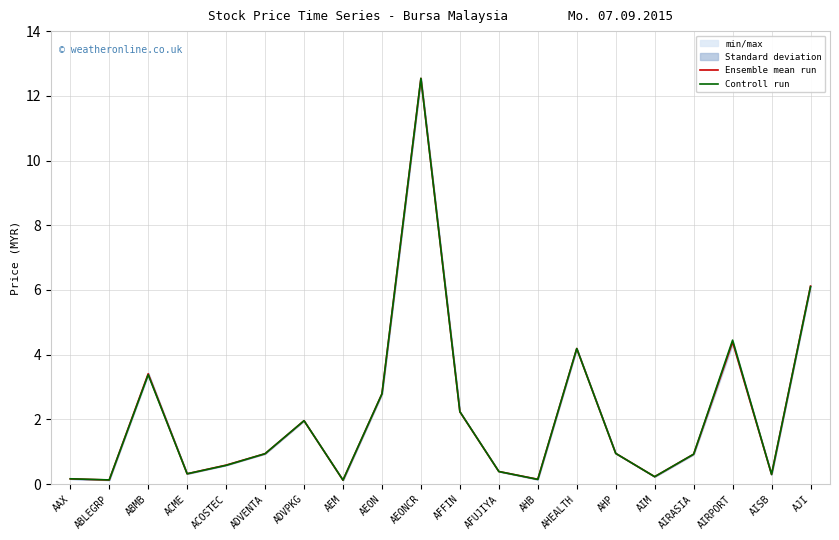

What is the difference between the maximum and minimum values in the Controll run series?

12.4